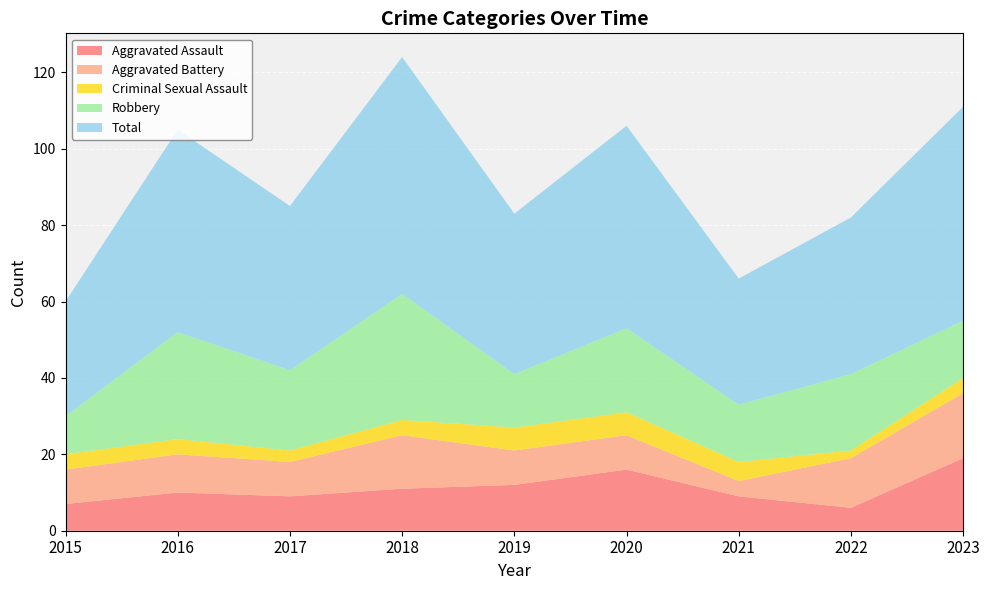

Reading left to right, what are all the values shown in this chart?

Aggravated Assault: 7	10	9	11	12	16	9	6	19
Aggravated Battery: 9	10	9	14	9	9	4	13	17
Criminal Sexual Assault: 4	4	3	4	6	6	5	2	4
Robbery: 10	28	21	33	14	22	15	20	15
Total: 30	53	43	62	42	53	33	41	56